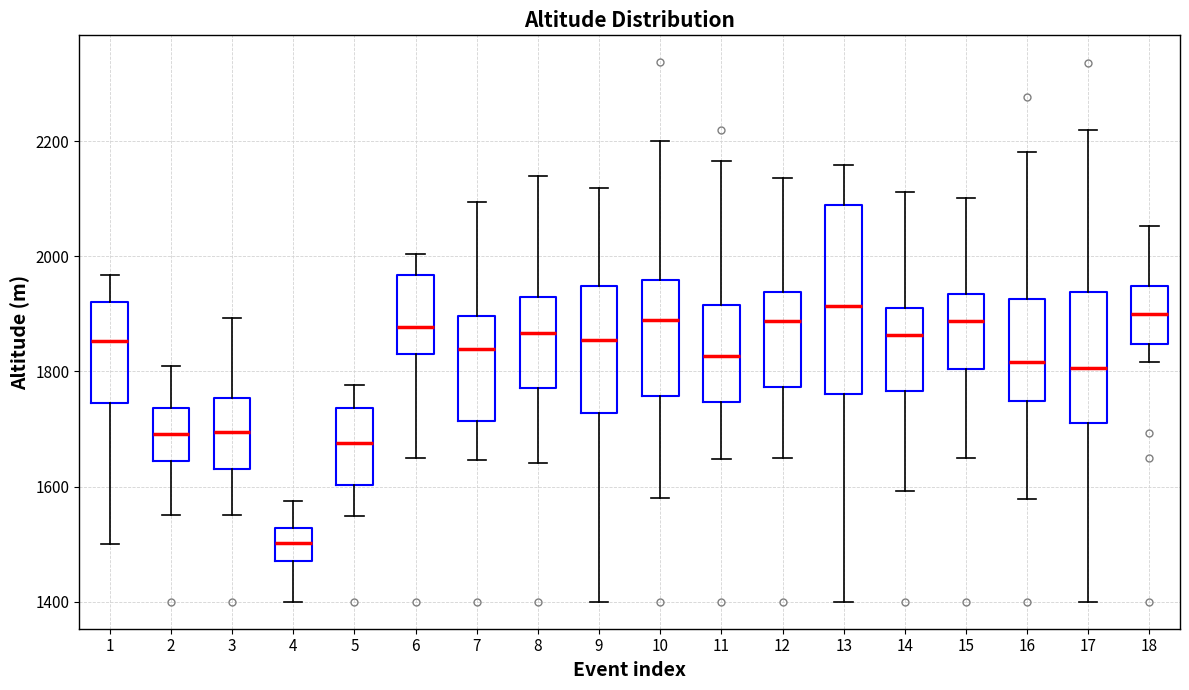

Which box has the lowest median line?

4